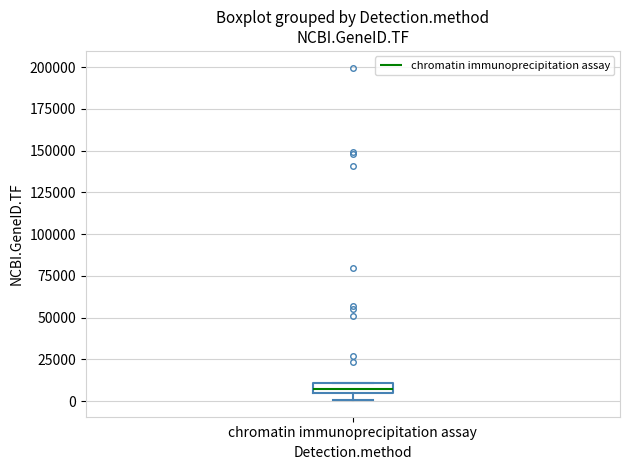

Where is the upper edge of the box for chromatin immunoprecipitation assay on the y-axis? The values are not printed on the chart, so give them approximately, as read against the axis.

10000